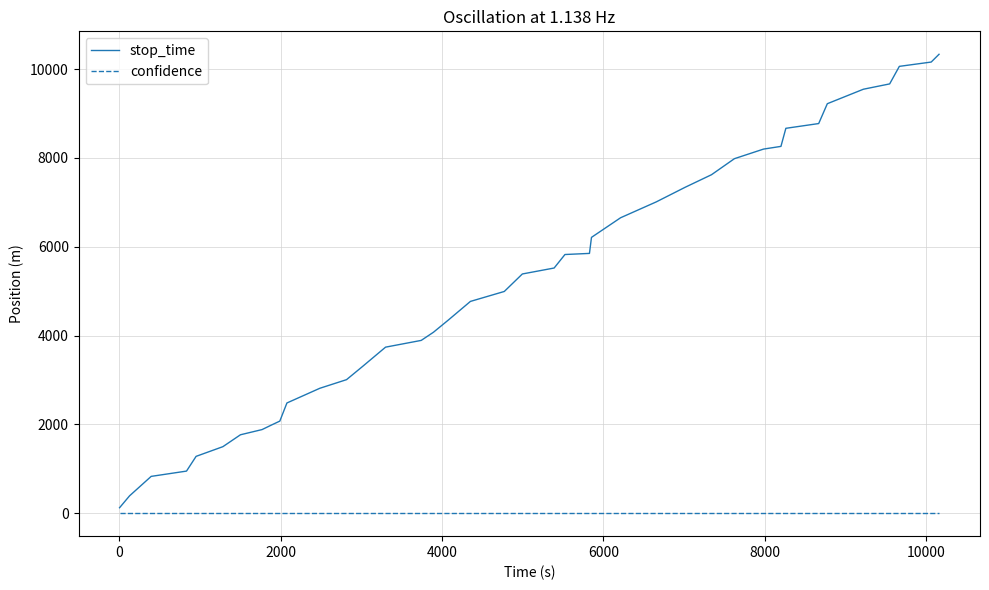

True or false: confidence and stop_time cross at least once.

False